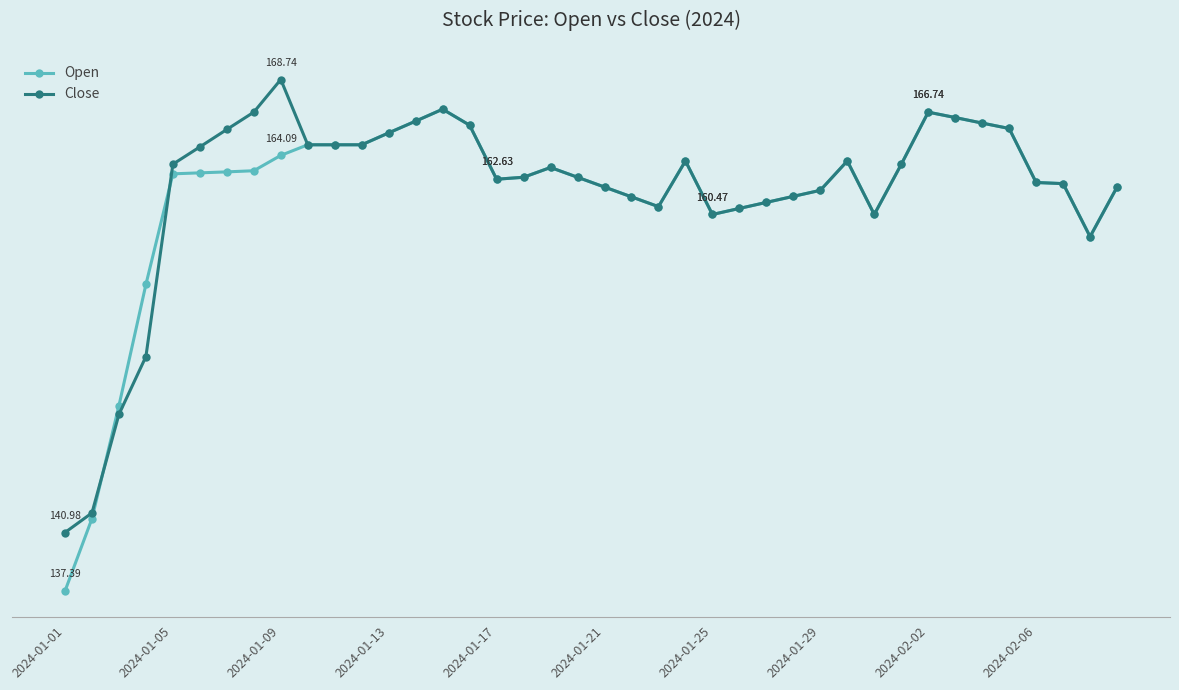

What are all the series names shown in the legend?

Open, Close